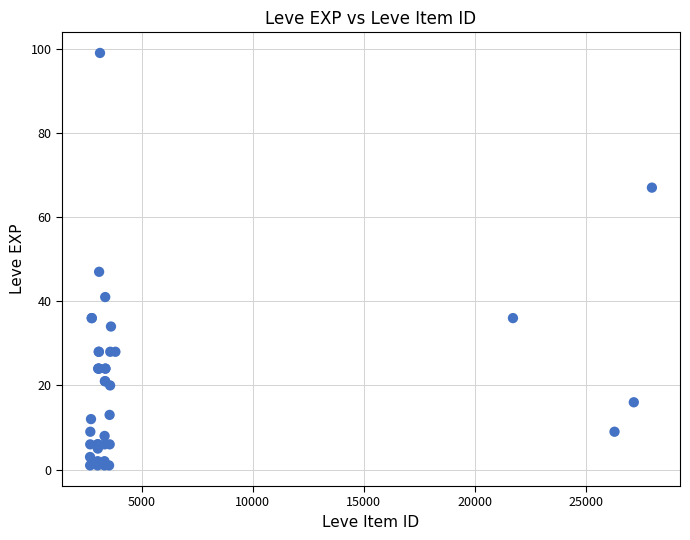

What Y value in the scatter plot is closest to 50?

47